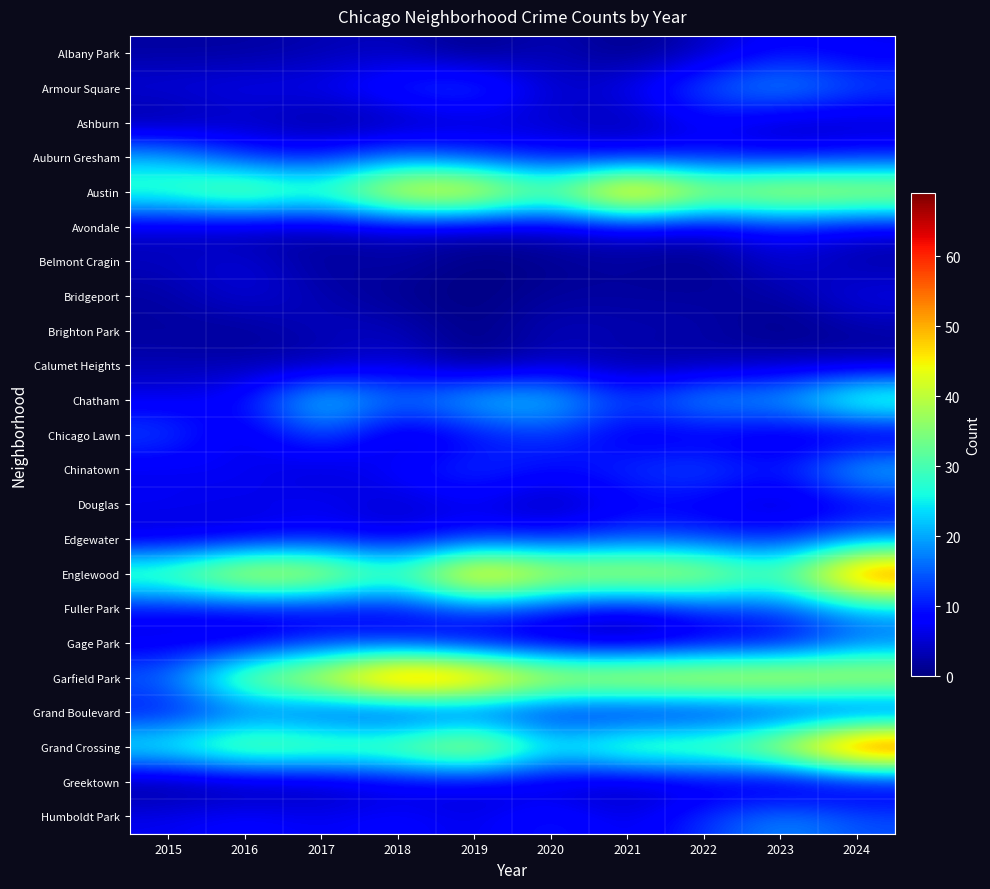

Which series has the largest total across all categories?

Garfield Park